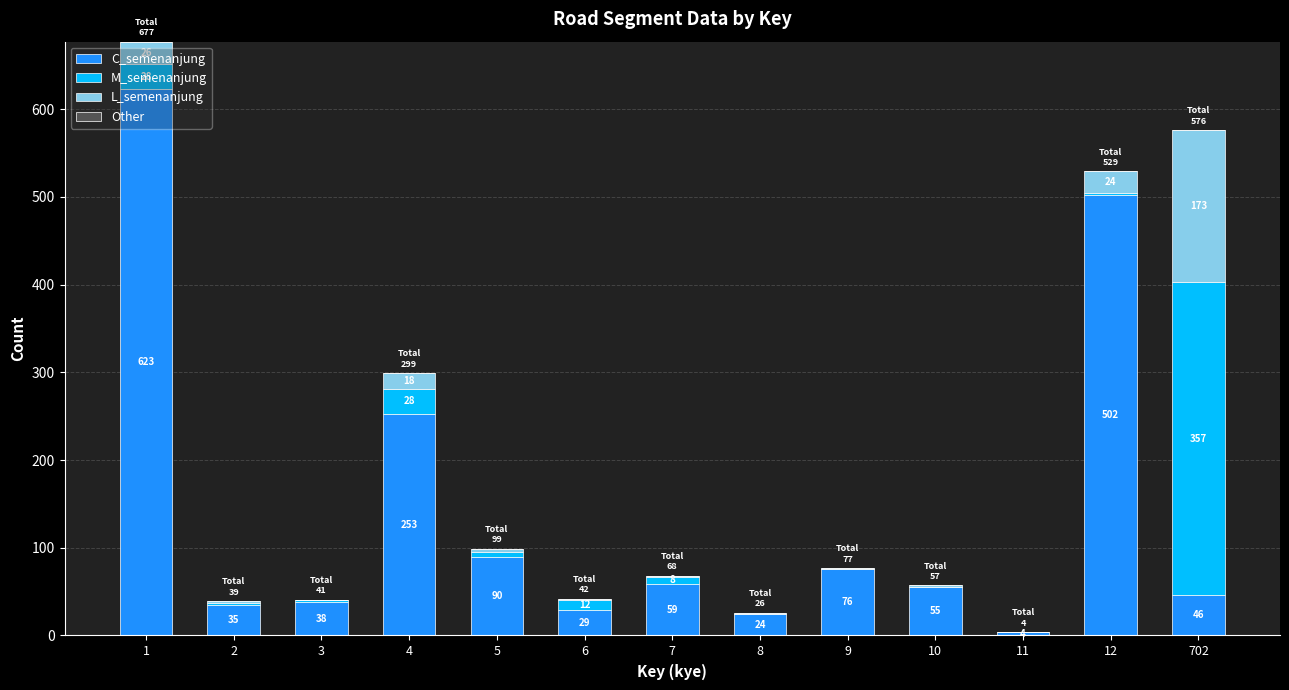

Are the bars grouped side by side (vs. stacked)?

No